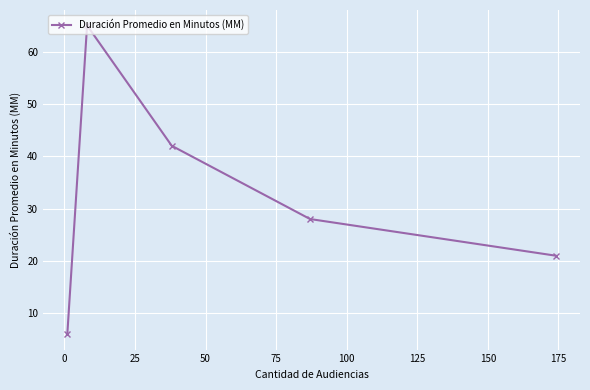

What is the greatest value displayed?

65